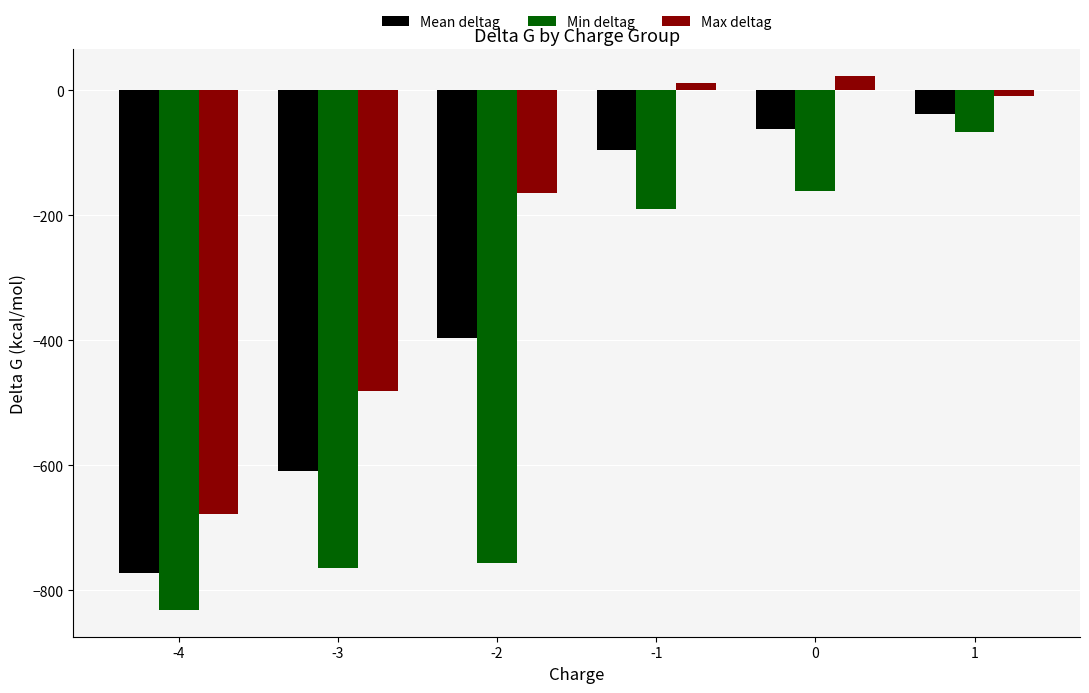

At which label is Mean deltag closest to -405?

-2